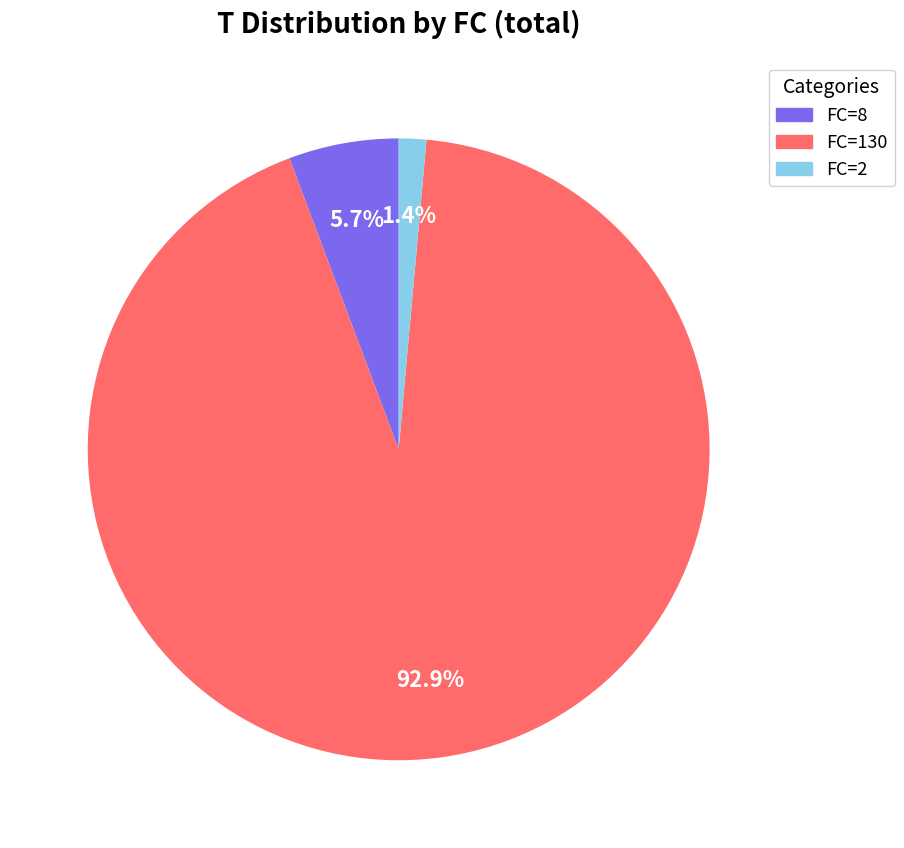

Count the number of slices in the pie.

3